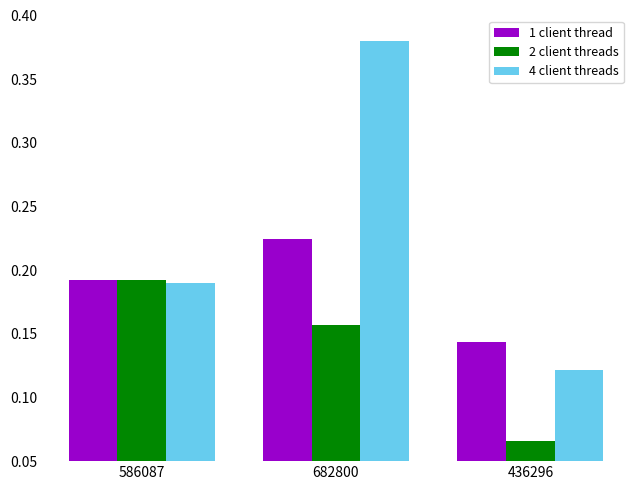

What is the sum of the 4 client threads values at 586087 and 682800?

0.6